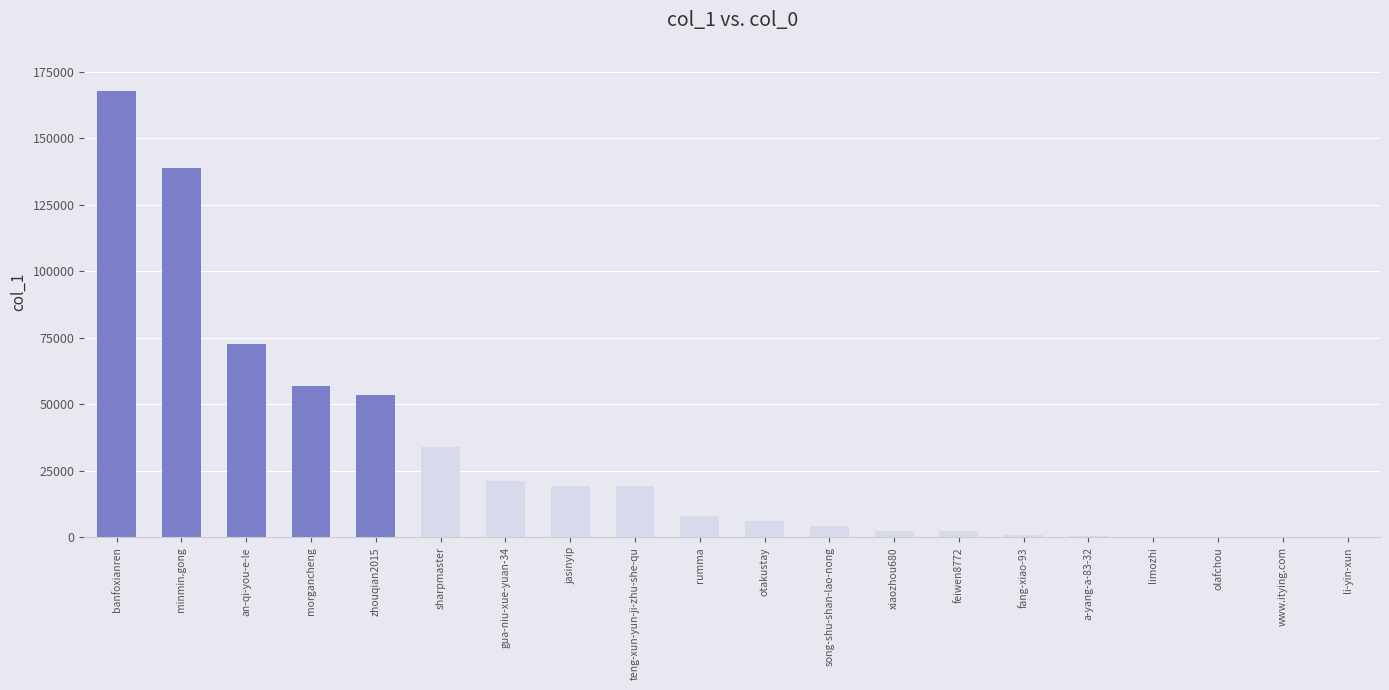

Which category has the highest value across all series?

banfoxianren